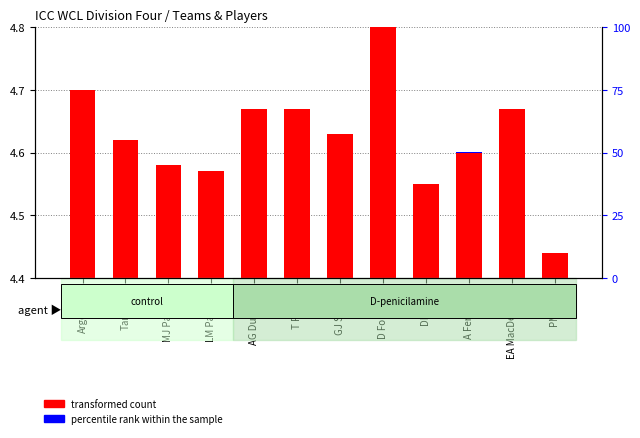

Is the value of transformed count at T Francis greater than the value of percentile rank within the sample at DM Lord?

Yes